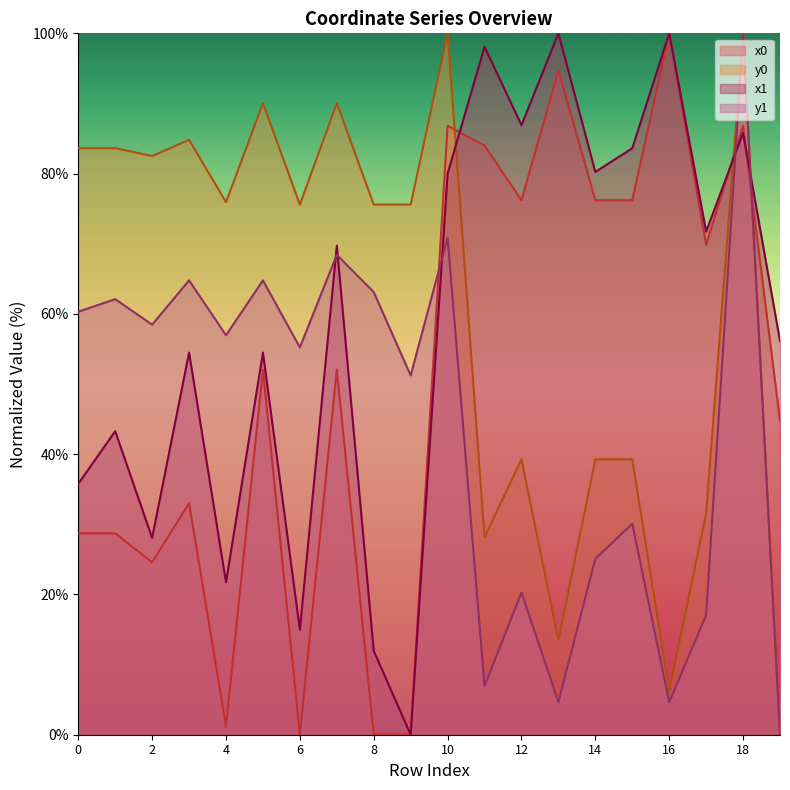

Rank the categories by y1 value from lowest to highest.

19, 13, 16, 11, 17, 12, 14, 15, 9, 6, 4, 2, 0, 1, 8, 3, 5, 7, 10, 18